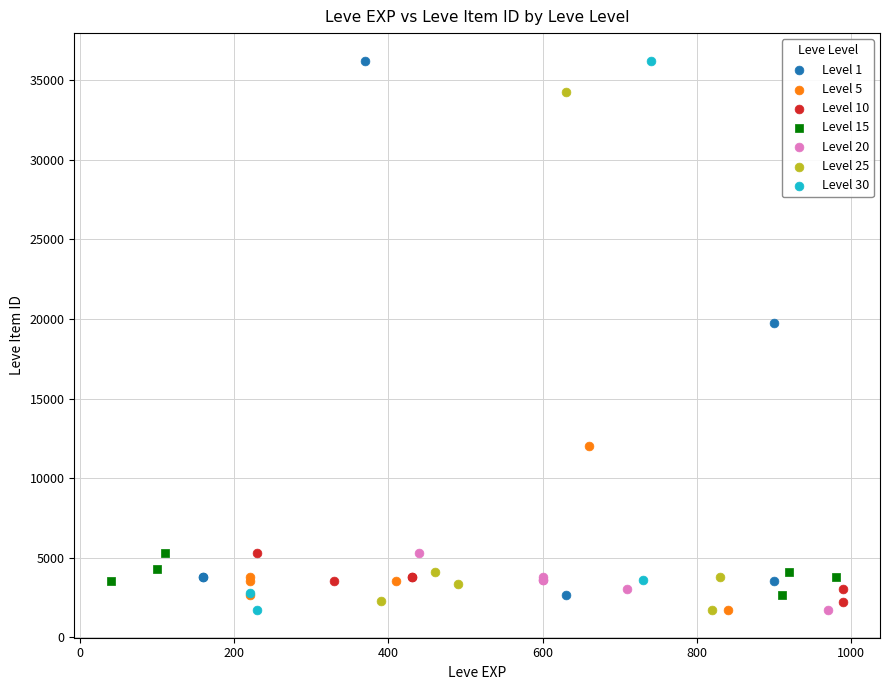

What are all the series names shown in the legend?

Level 1, Level 5, Level 10, Level 15, Level 20, Level 25, Level 30